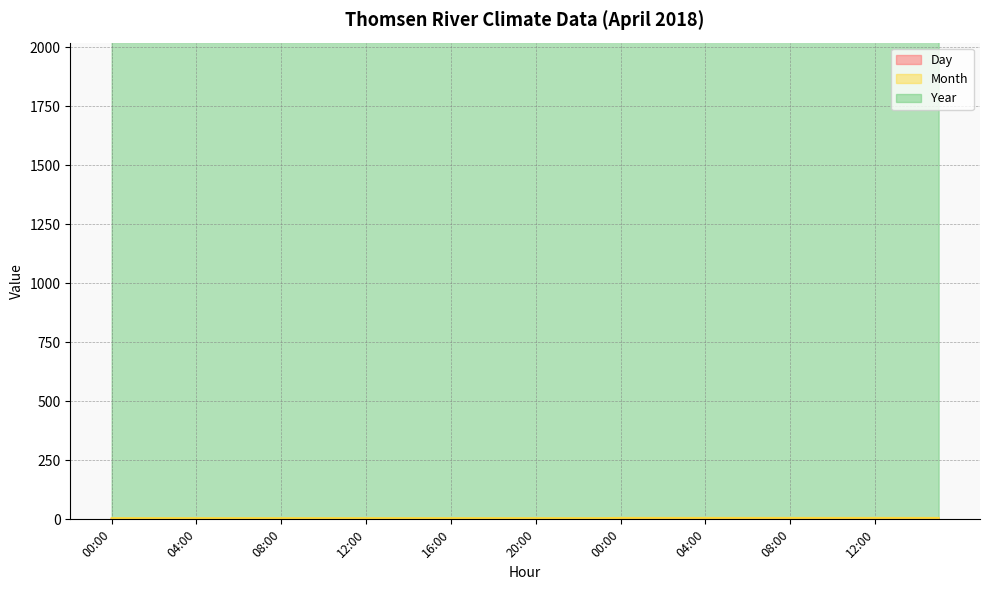

The Day series shows 2 at 20:00. True or false?

False